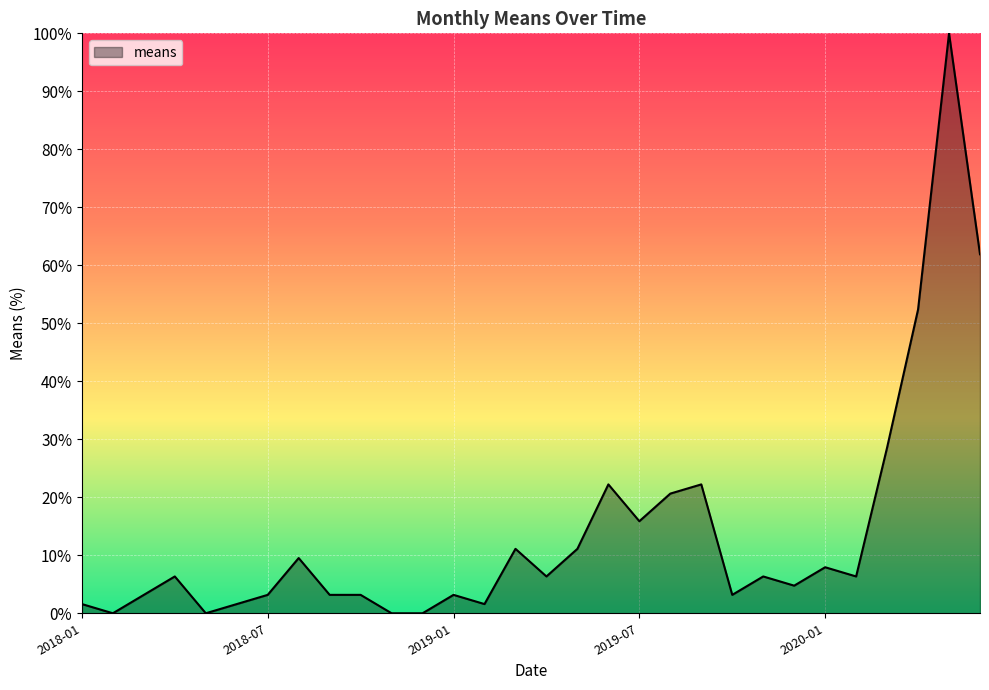

What is the difference between the maximum and minimum values?

100.0